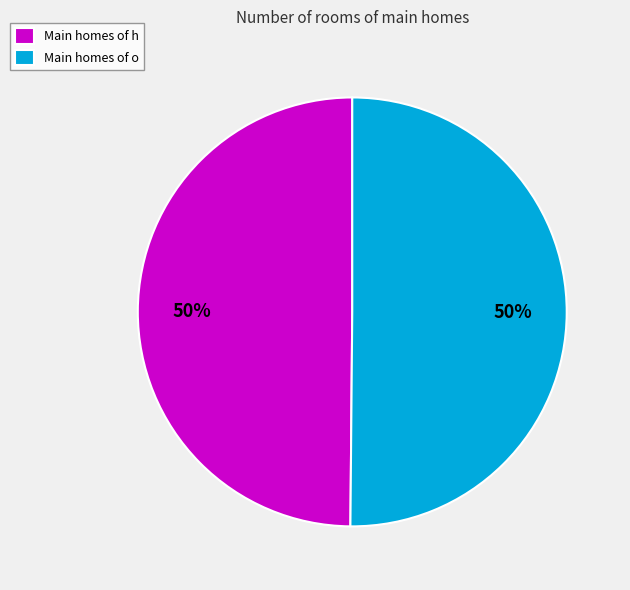

True or false: Main homes of h accounts for 50% of the total.

True